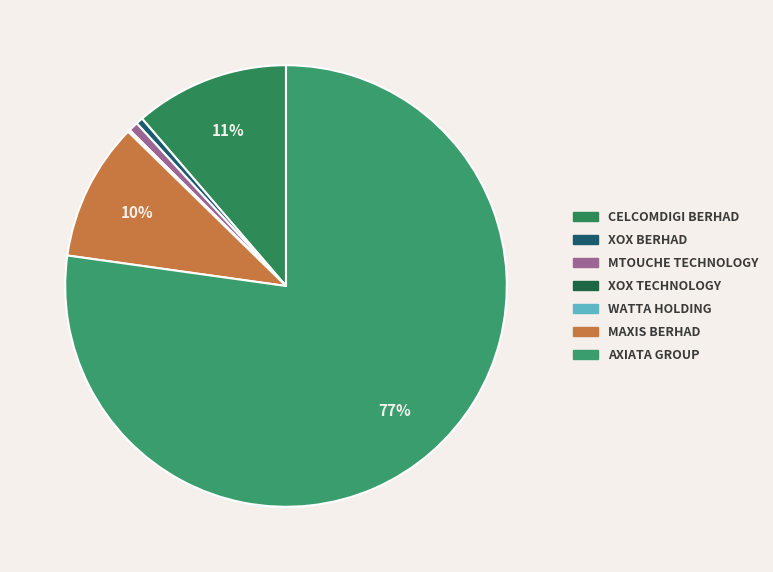

How many slices are in this pie chart?

7